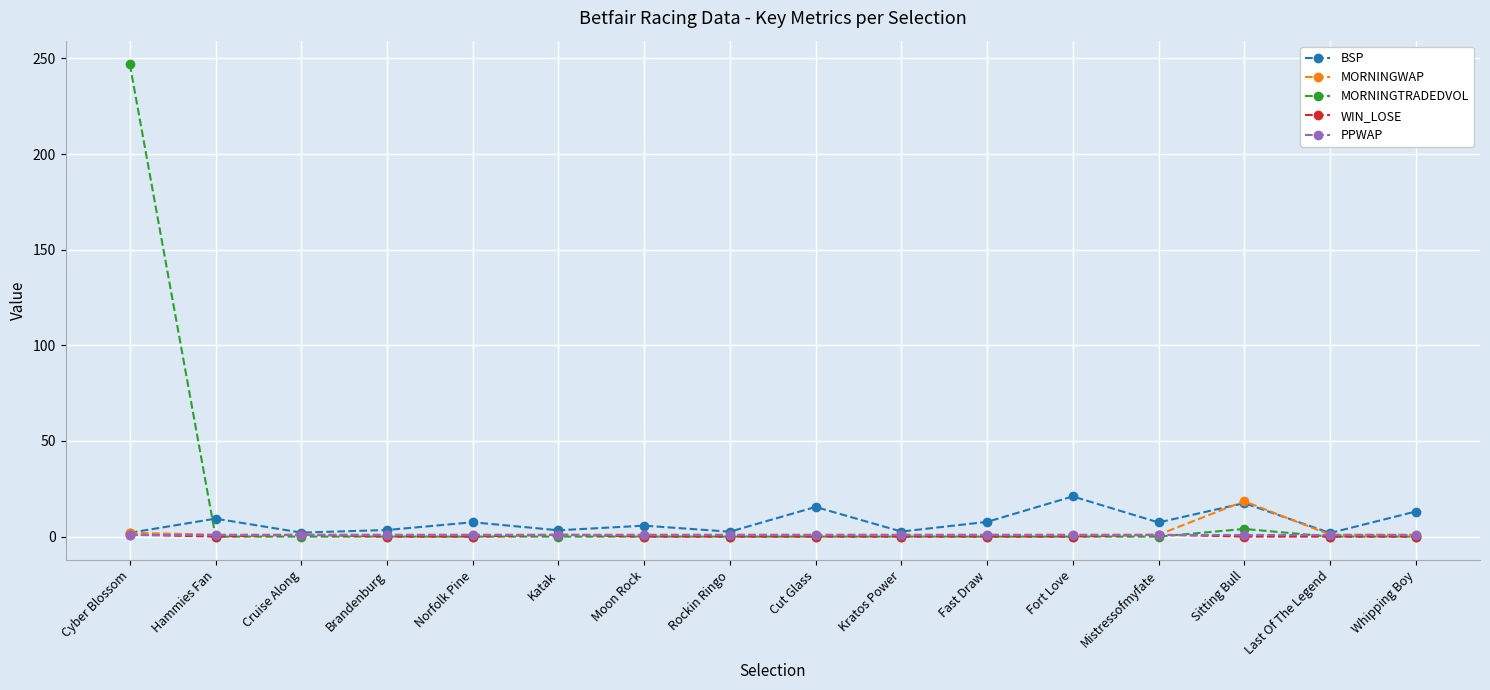

What is the label of the 10th point from the left?

Kratos Power